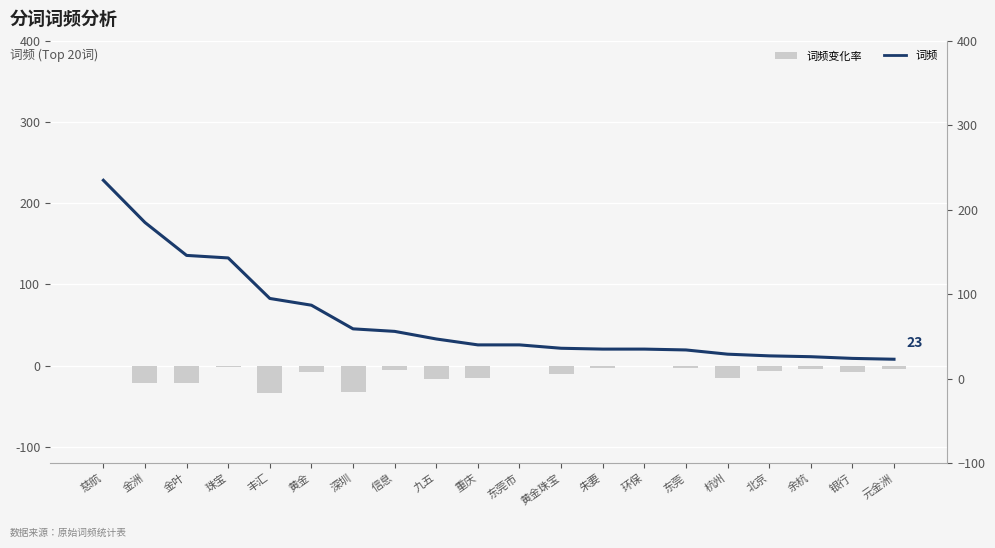

Is it true that 词频 equals 36 at 黄金珠宝?

True